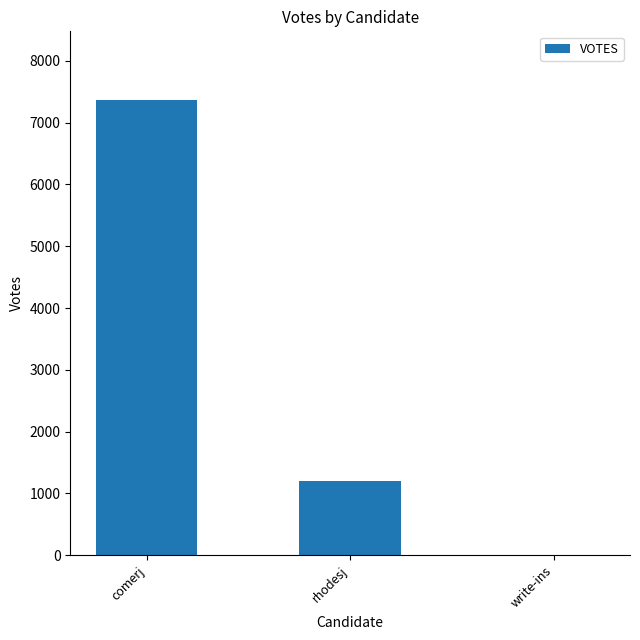

Which label corresponds to the largest value in the chart?

comerj